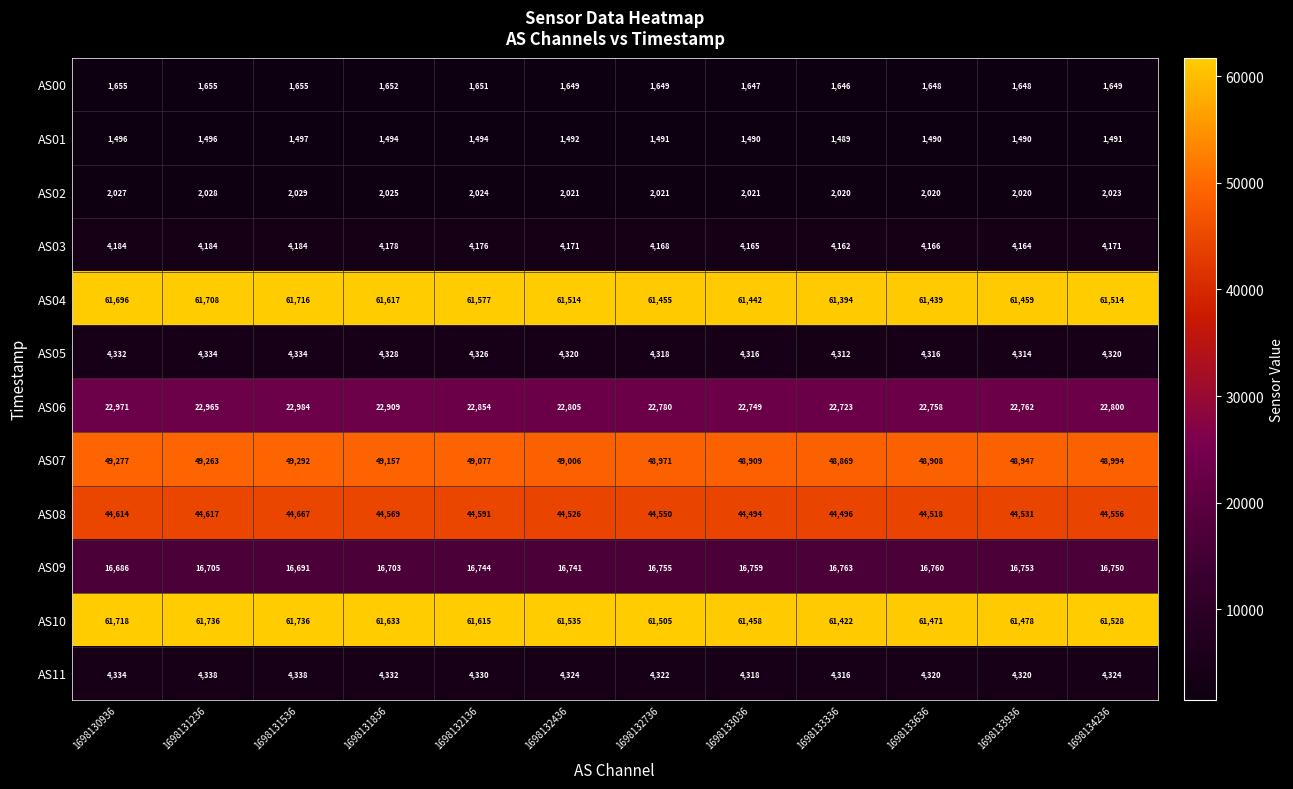

What value does the AS08 series have at 1698130936, to the nearest 5?

44615